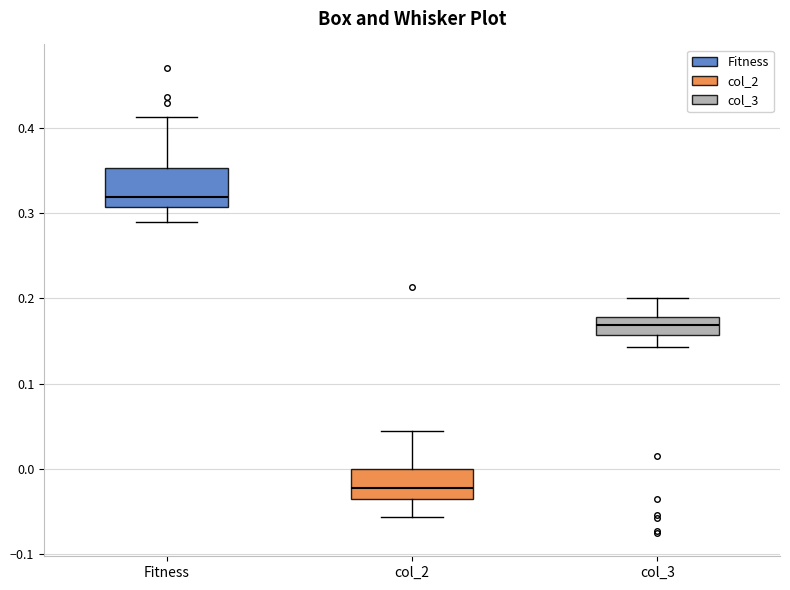

Reading left to right, read every box against the y-axis: the position of its median line, the range the box covers, and the ends of its whiskers. The values are not printed on the chart, so give them approximately, as read against the axis.

Fitness: median 0.32, box 0.31 to 0.35, whiskers 0.29 to 0.41
col_2: median -0.02, box -0.04 to 0.00, whiskers -0.06 to 0.04
col_3: median 0.17, box 0.16 to 0.18, whiskers 0.14 to 0.20